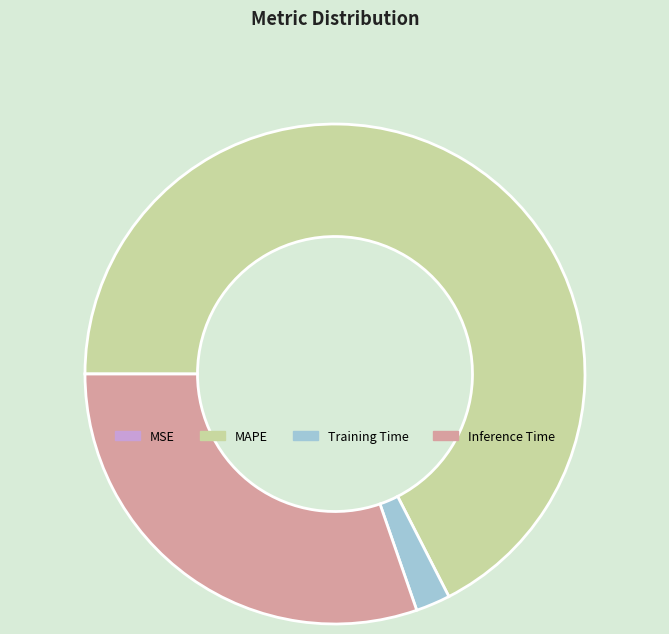

Which slice is the largest?

MAPE